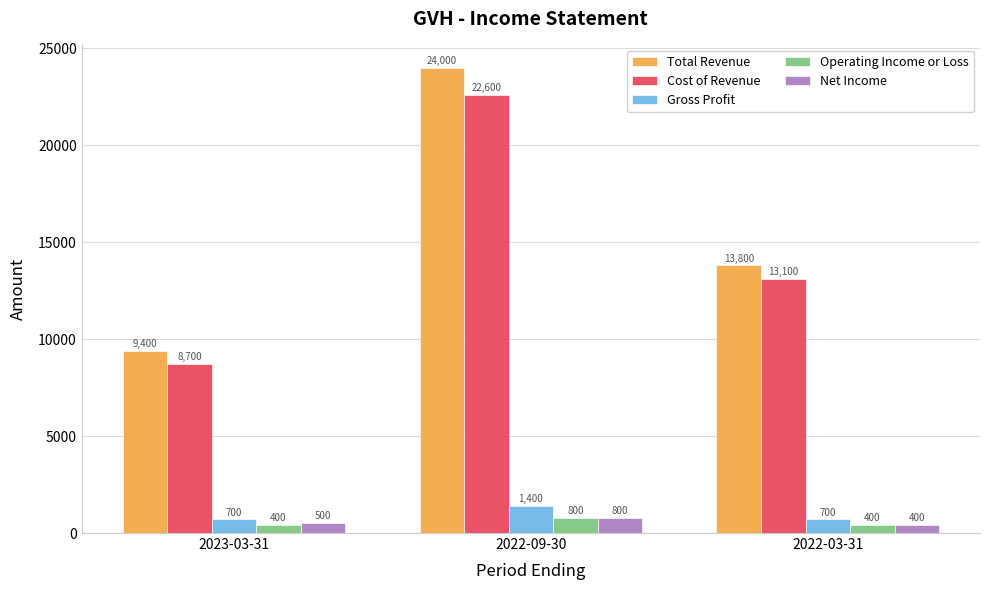

Rank the categories by Cost of Revenue value from lowest to highest.

2023-03-31, 2022-03-31, 2022-09-30